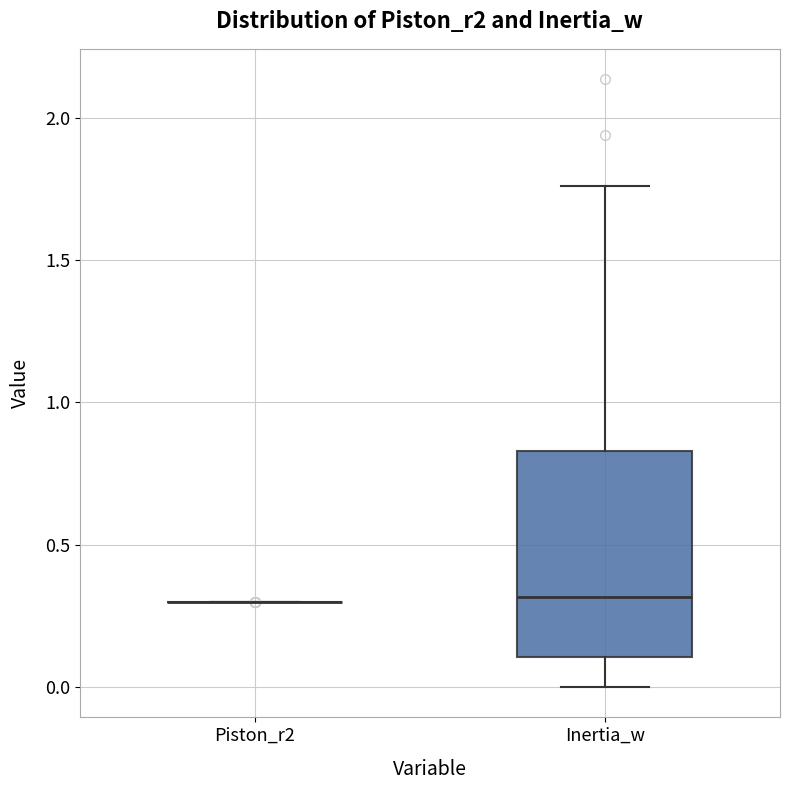

Reading left to right, read every box against the y-axis: the position of its median line, the range the box covers, and the ends of its whiskers. The values are not printed on the chart, so give them approximately, as read against the axis.

Piston_r2: box collapsed to a line at 0.30, whiskers 0.30 to 0.30
Inertia_w: median 0.30, box 0.10 to 0.85, whiskers 0.00 to 1.75